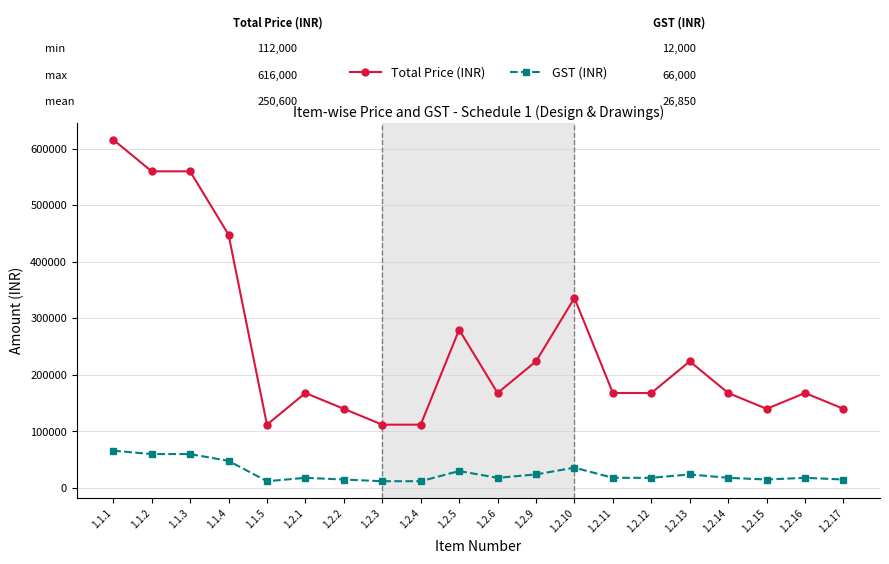

True or false: GST (INR) and Total Price (INR) cross at least once.

False